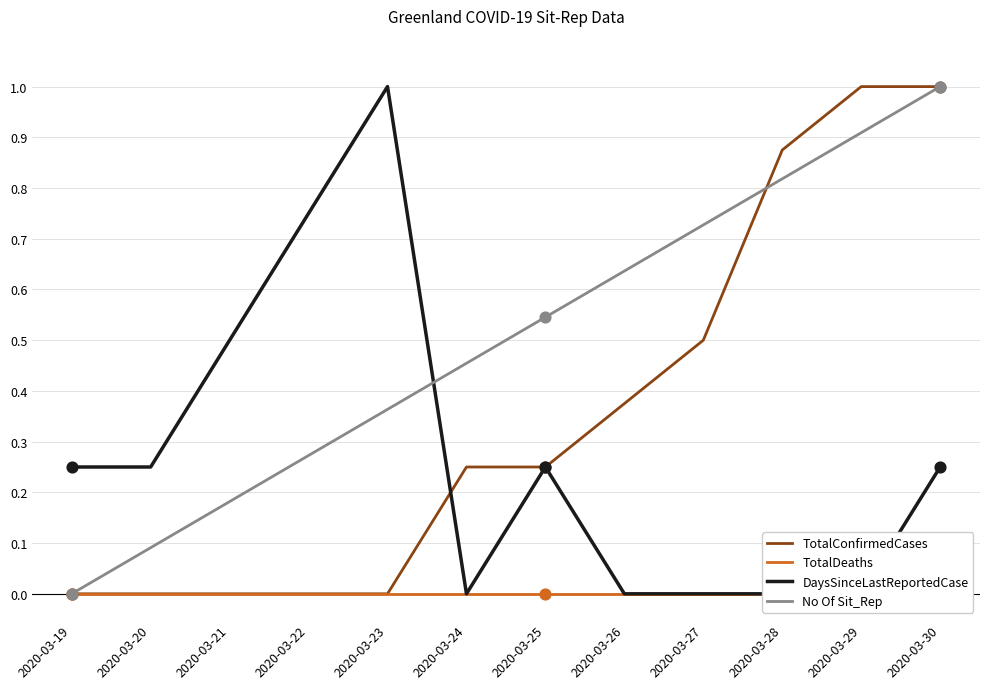

Which series reaches the maximum Y coordinate?

TotalConfirmedCases